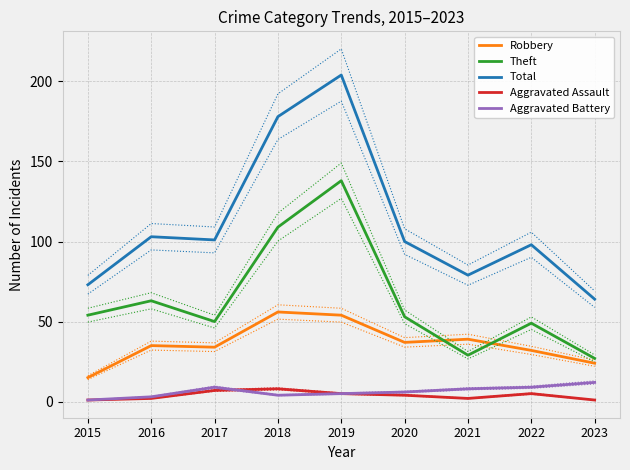

Which label corresponds to the largest value in the chart?

2019